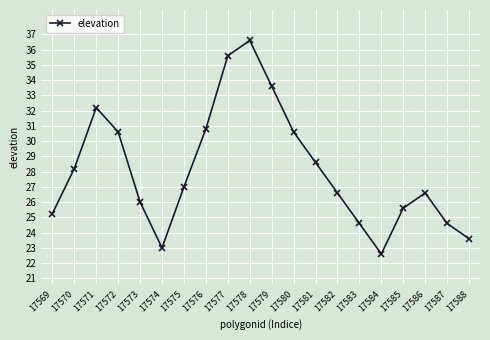

At which label is the value closest to 29?

17581